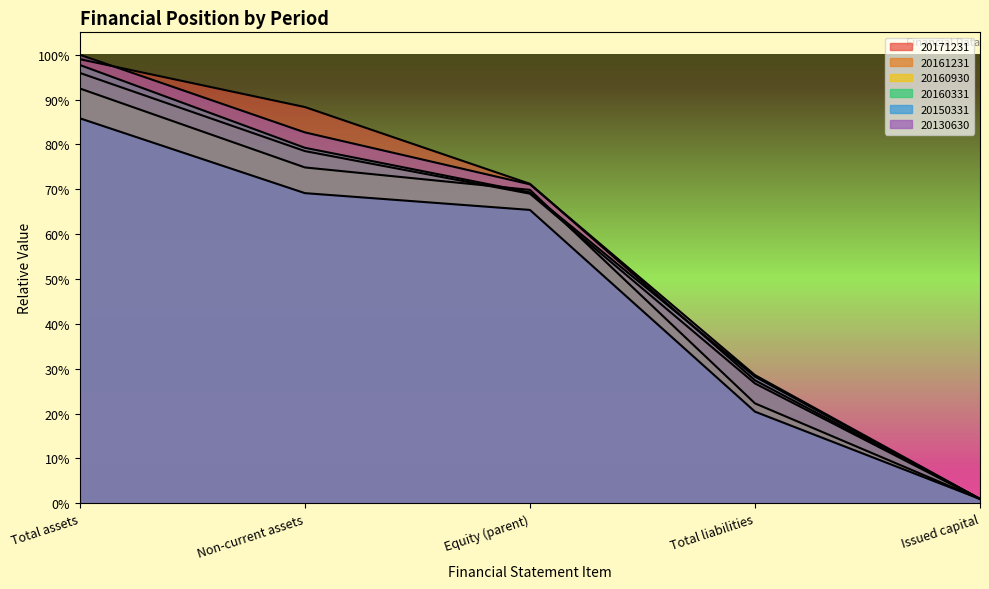

True or false: 20160331 and 20161231 cross at least once.

False